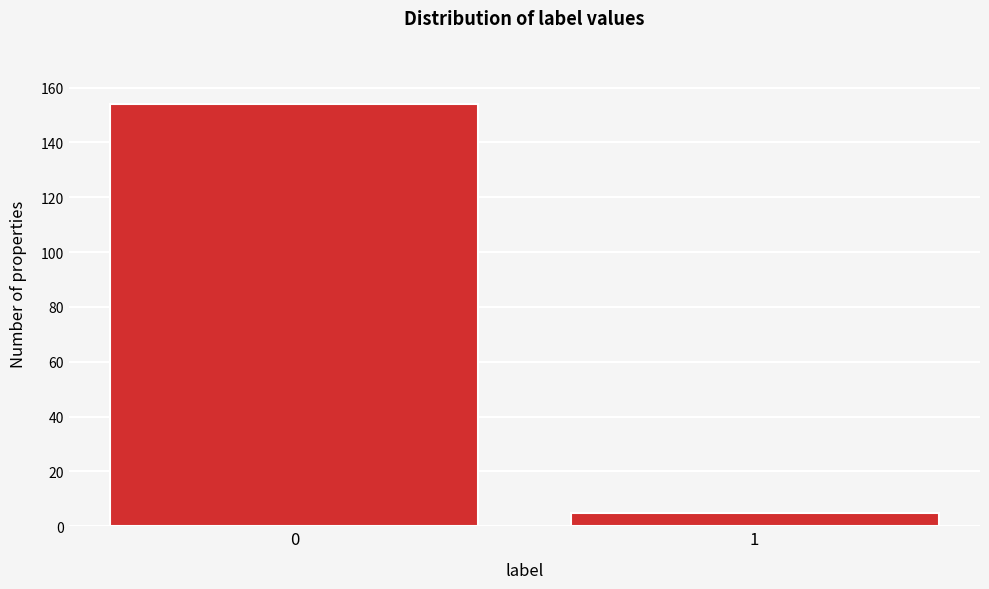

Reading left to right, list all the values displayed in this chart.

0=154	1=5